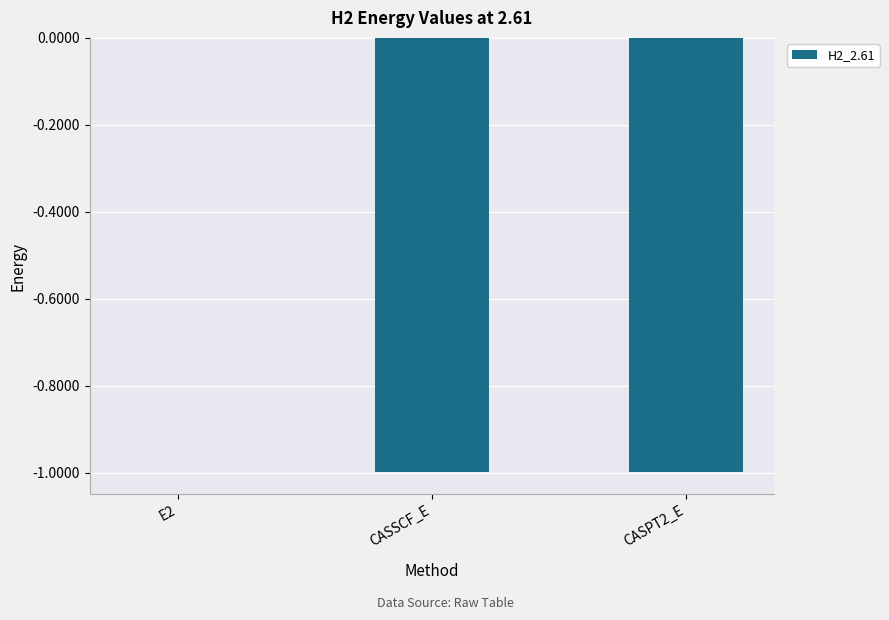

What is the sum of all values?

-2.0